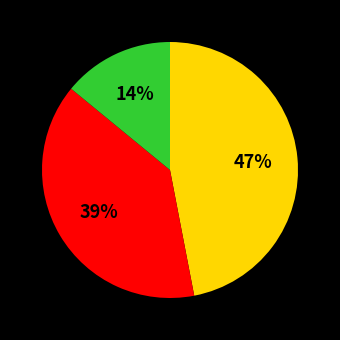

Does any single category account for the majority?

No